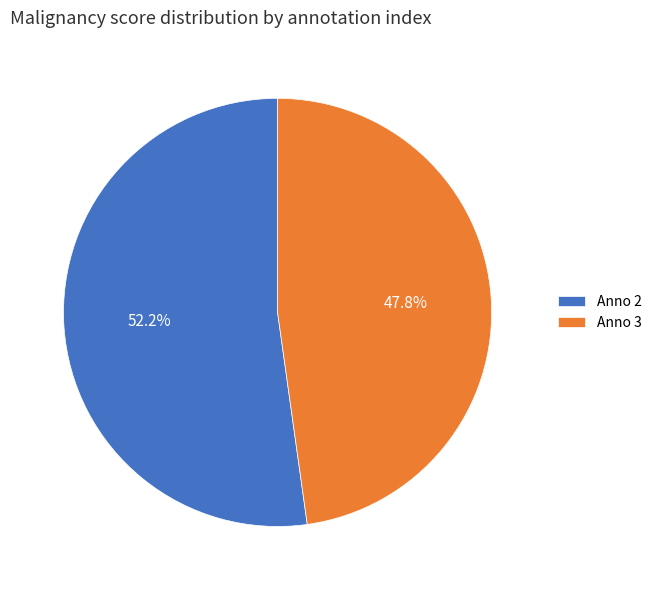

Which has a higher value, Anno 3 or Anno 2?

Anno 2